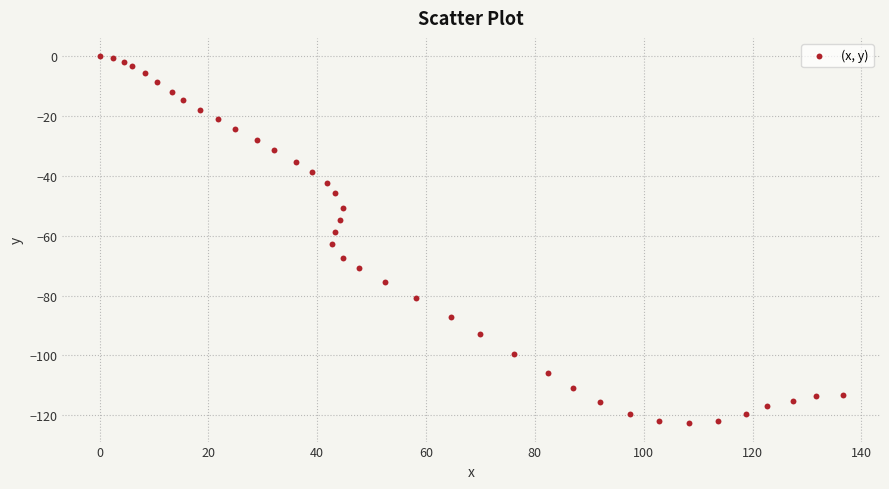

What is the range of X values (max minus min)?

136.6